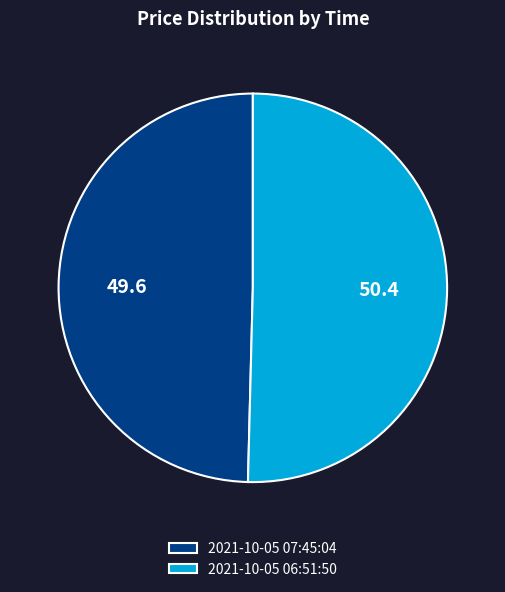

Is it true that 2021-10-05 06:51:50 is 50% of the pie?

True